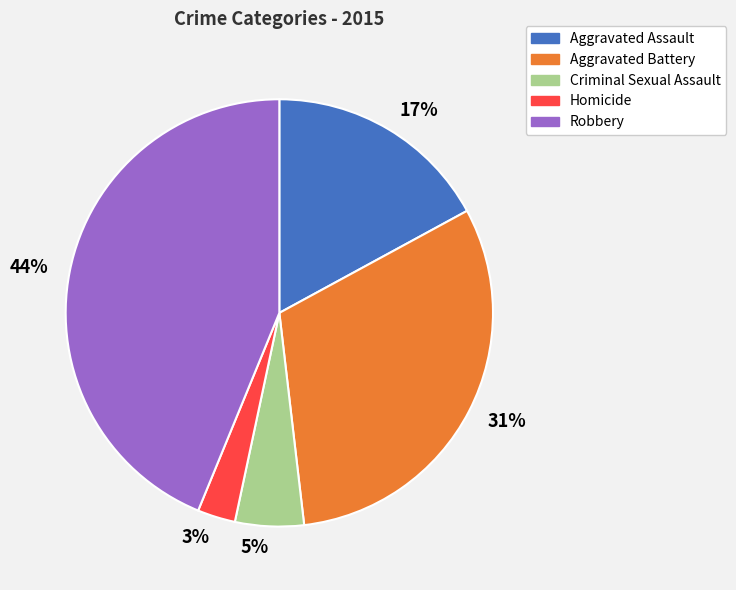

To the nearest percent, what is the difference between the largest and smallest slice percentages?

41%